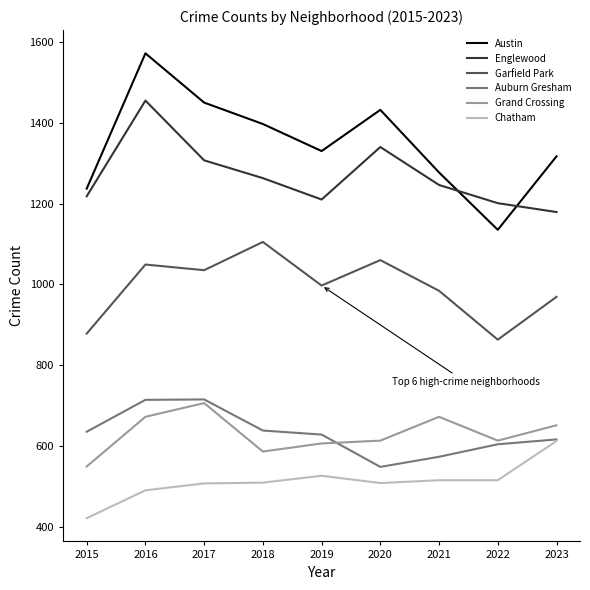

Which series has the widest spread of values?

Austin